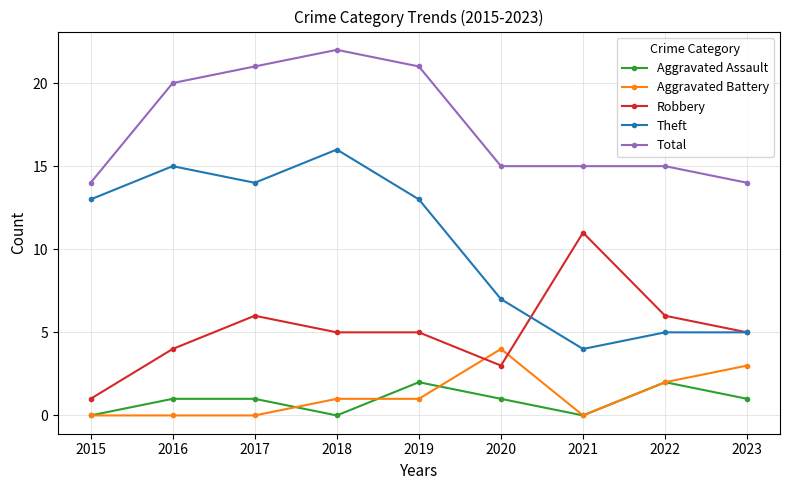

Which label corresponds to the largest value in the chart?

2018